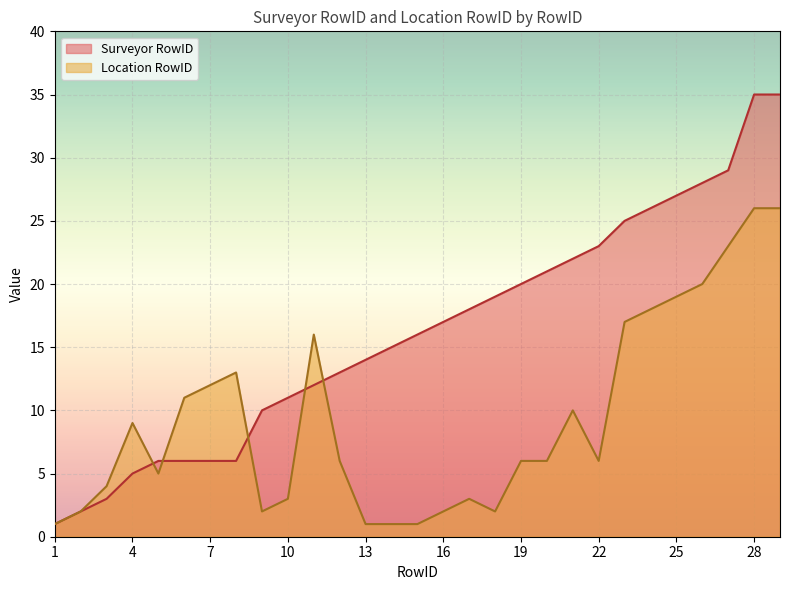

True or false: Location RowID has a value of 1 at 1.

True